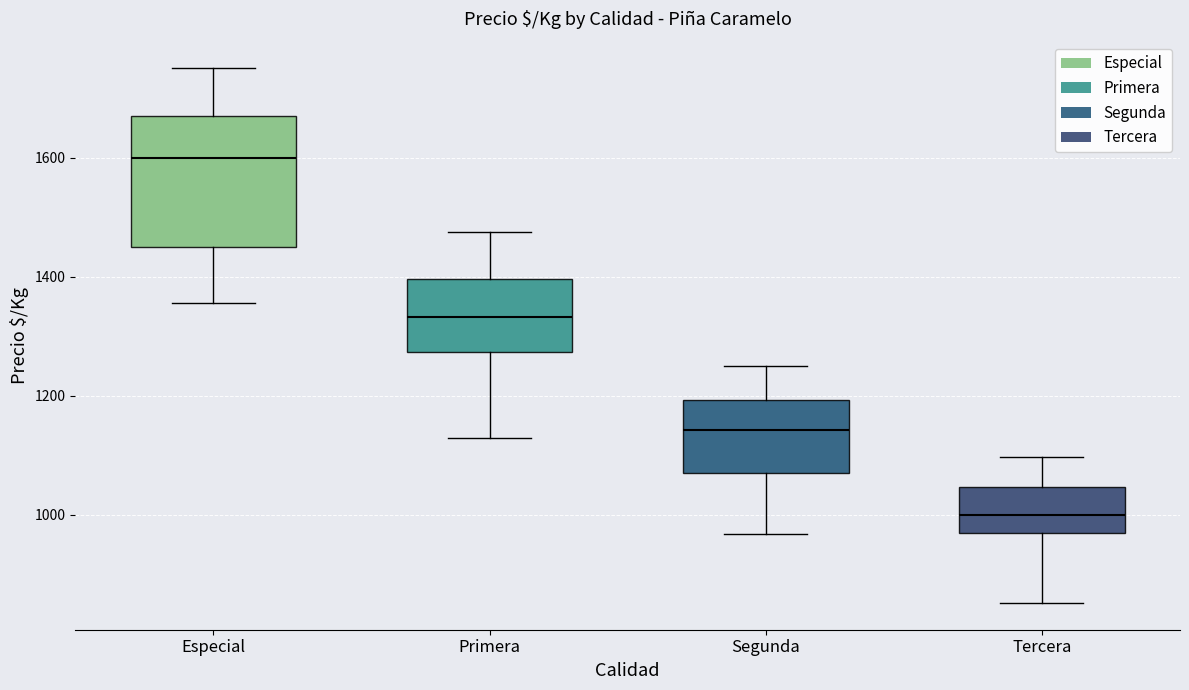

Reading left to right, transcribe this box plot: for each box, give where its median line is, the range the box spans, and where its two whiskers end, as read against the y-axis. The values are not printed on the chart, so give them approximately, as read against the axis.

Especial: median 1600, box 1460 to 1680, whiskers 1360 to 1760
Primera: median 1340, box 1280 to 1400, whiskers 1120 to 1480
Segunda: median 1140, box 1080 to 1200, whiskers 960 to 1260
Tercera: median 1000, box 960 to 1040, whiskers 860 to 1100